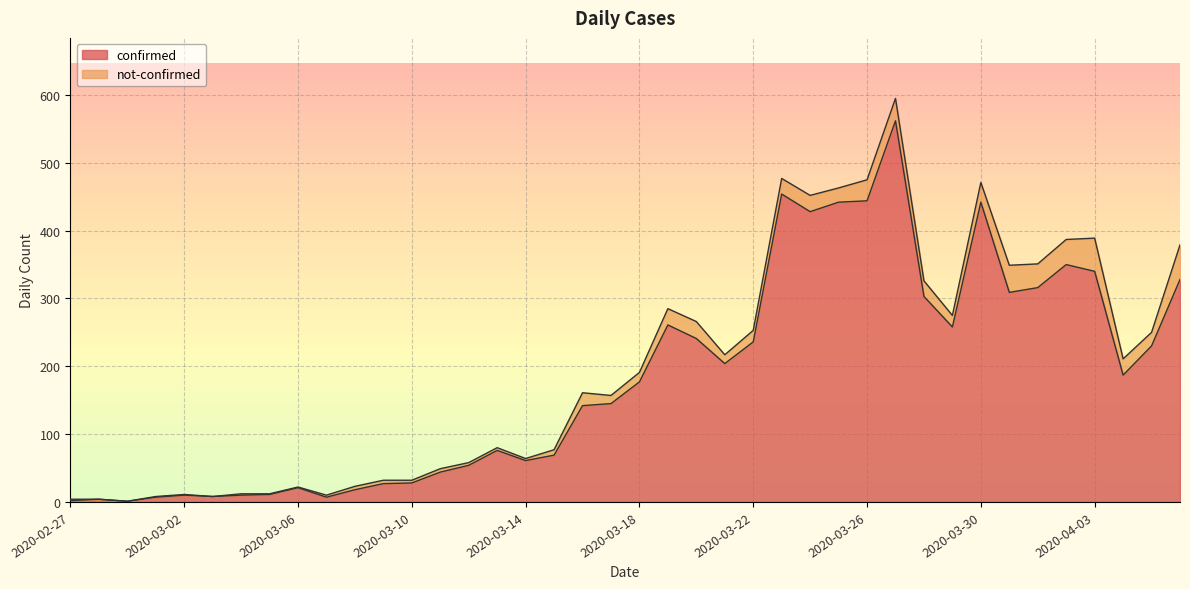

What is the sum of the values at 2020-03-16 and 2020-03-31?

451